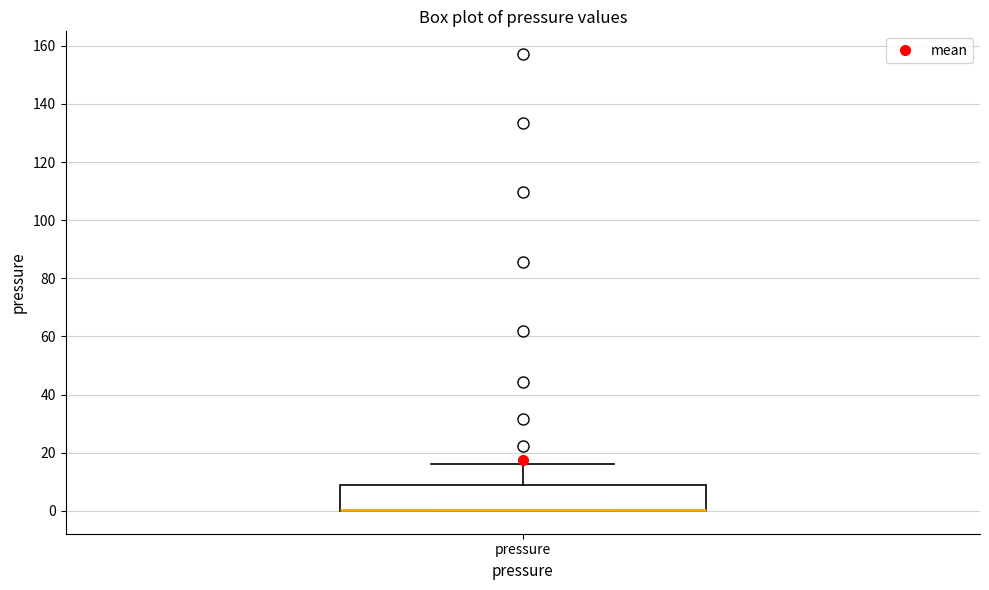

Where is the lower edge of the box for pressure on the y-axis? The values are not printed on the chart, so give them approximately, as read against the axis.

0